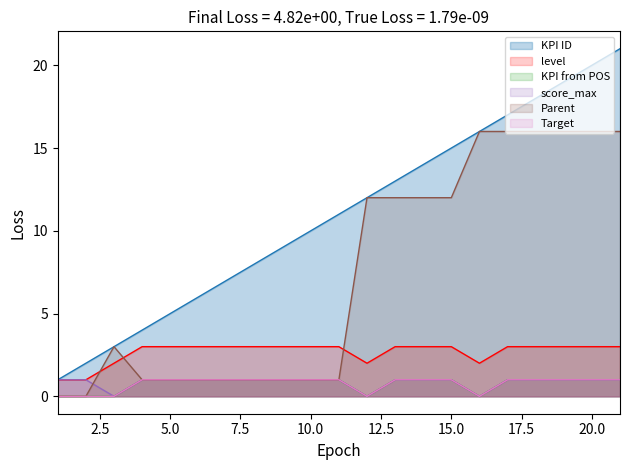

Is it true that Target equals 0 at 3?

True